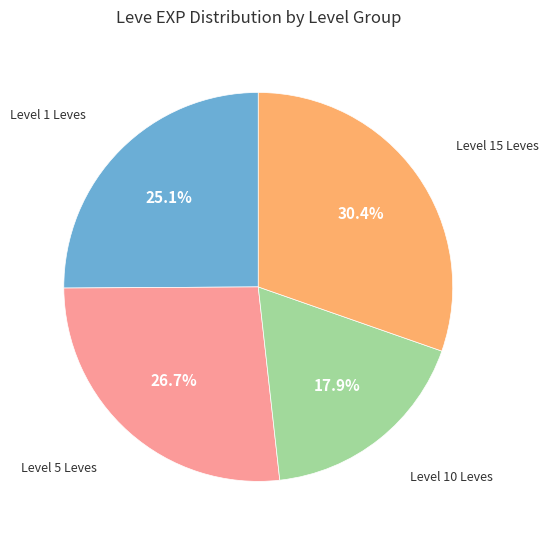

To the nearest percent, what is the average slice percentage?

25%